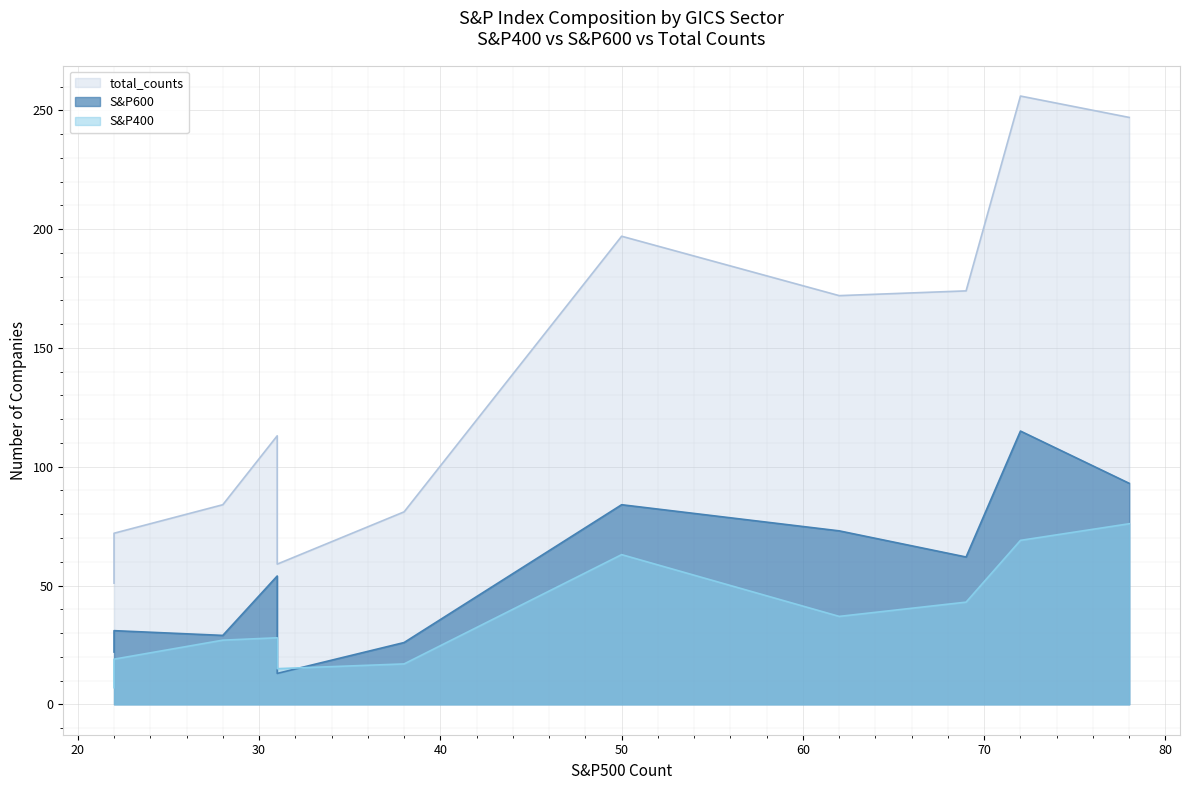

Which series ends up on top after the final intersection of S&P600 and S&P400?

S&P600